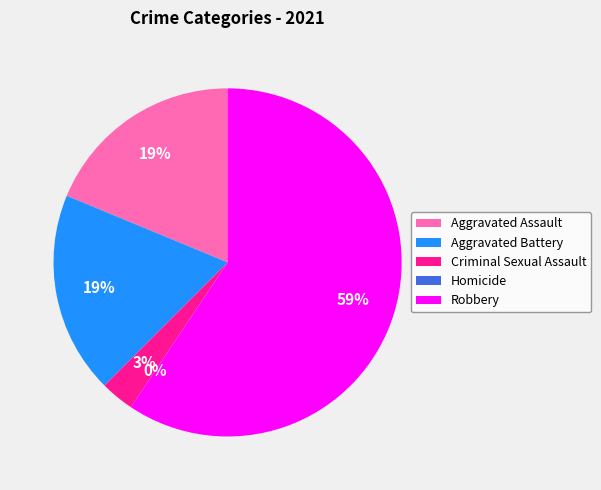

Is it true that Homicide is 1% of the pie?

False